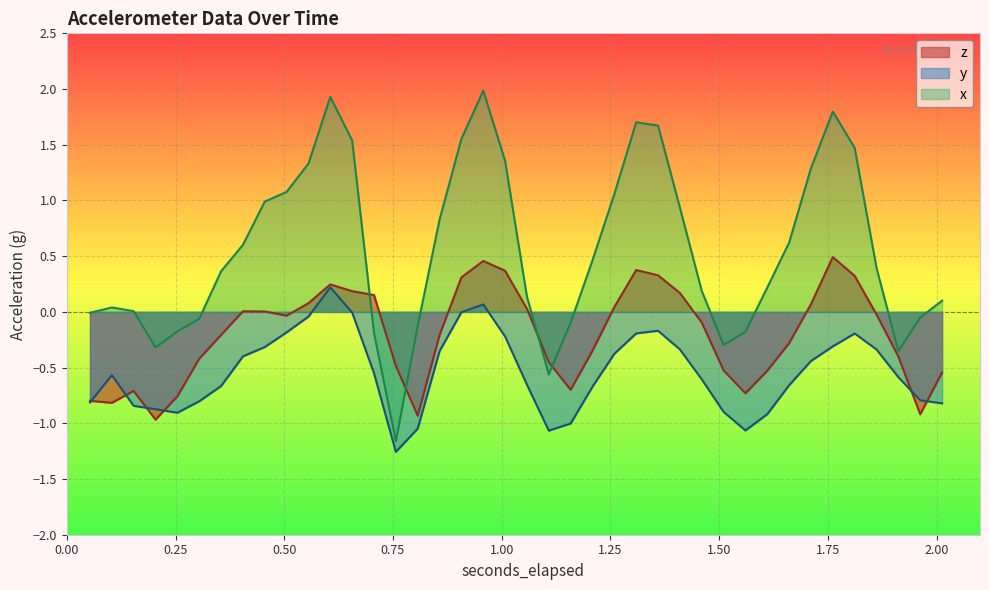

Which series has the largest range (max minus min)?

x